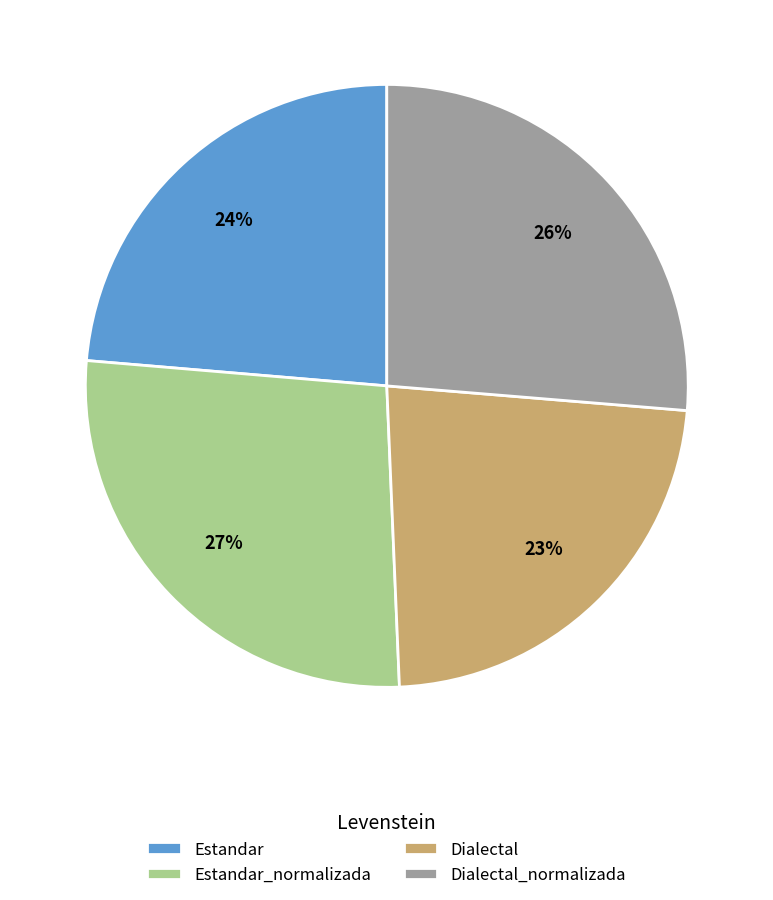

To the nearest percent, what portion does Dialectal represent?

23%